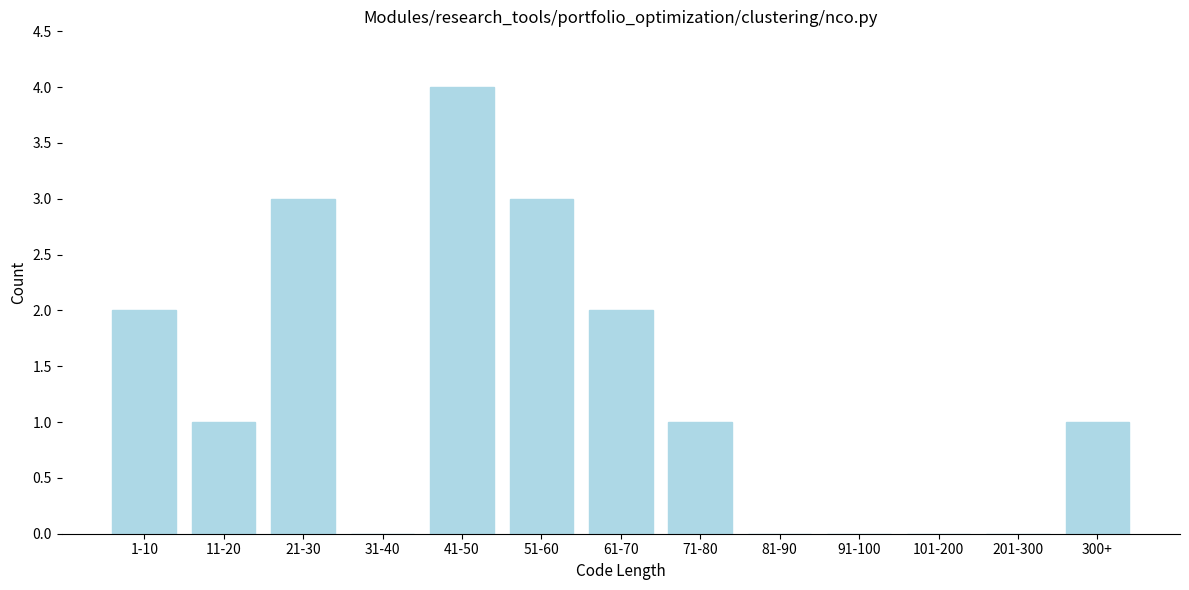

Reading left to right, what are all the values shown in this chart?

1-10=2	11-20=1	21-30=3	31-40=0	41-50=4	51-60=3	61-70=2	71-80=1	81-90=0	91-100=0	101-200=0	201-300=0	300+=1